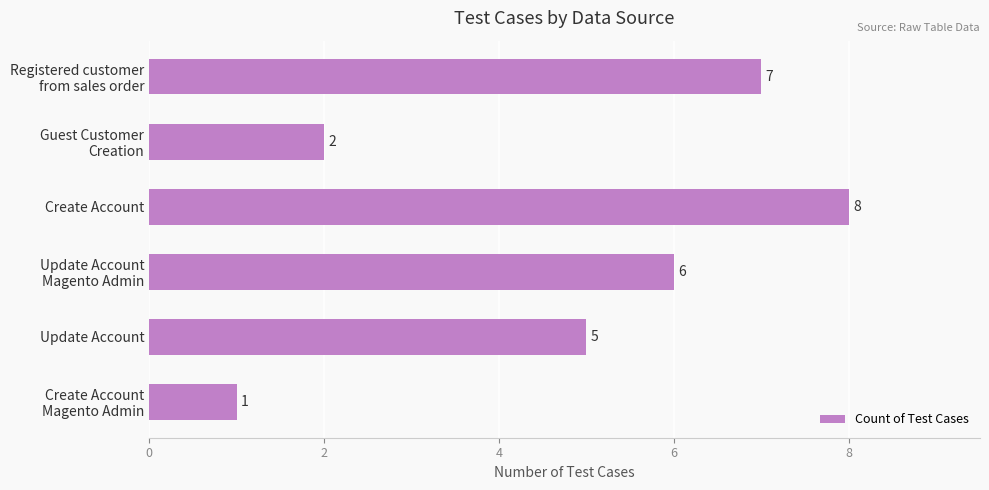

Does the chart contain stacked bars?

No